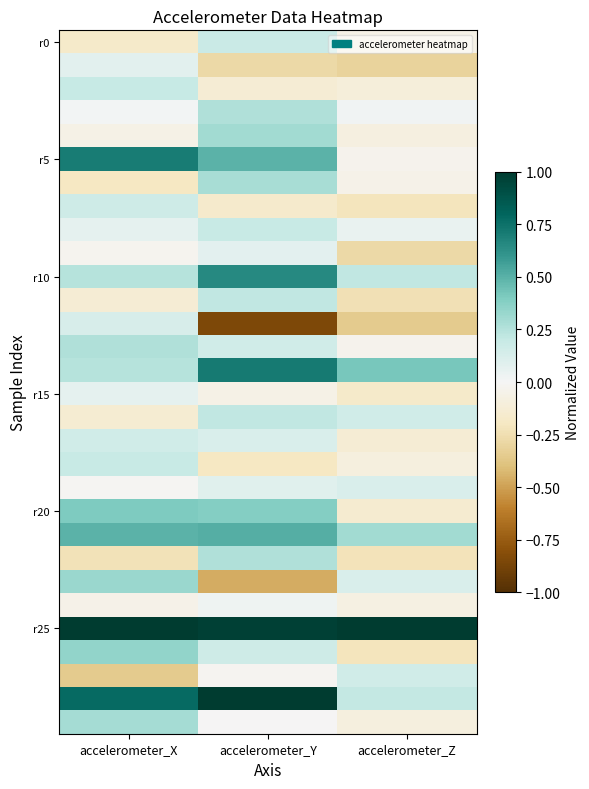

Count the number of categories in the chart.

3